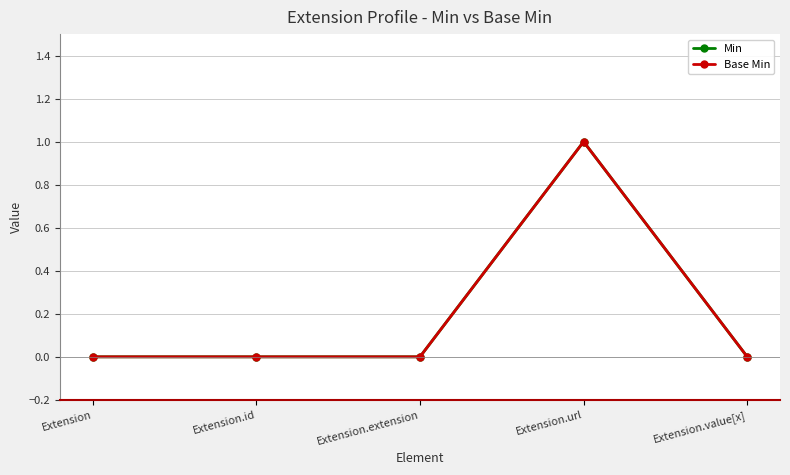

Reading left to right, what are all the values shown in this chart?

Min: Extension=0	Extension.id=0	Extension.extension=0	Extension.url=1	Extension.value[x]=0
Base Min: Extension=0	Extension.id=0	Extension.extension=0	Extension.url=1	Extension.value[x]=0